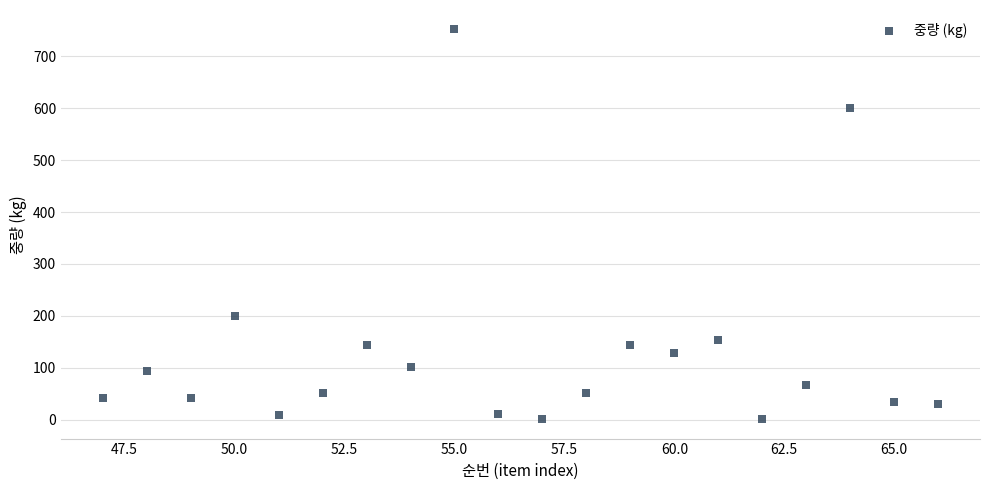

What is the range of X values (max minus min)?

19